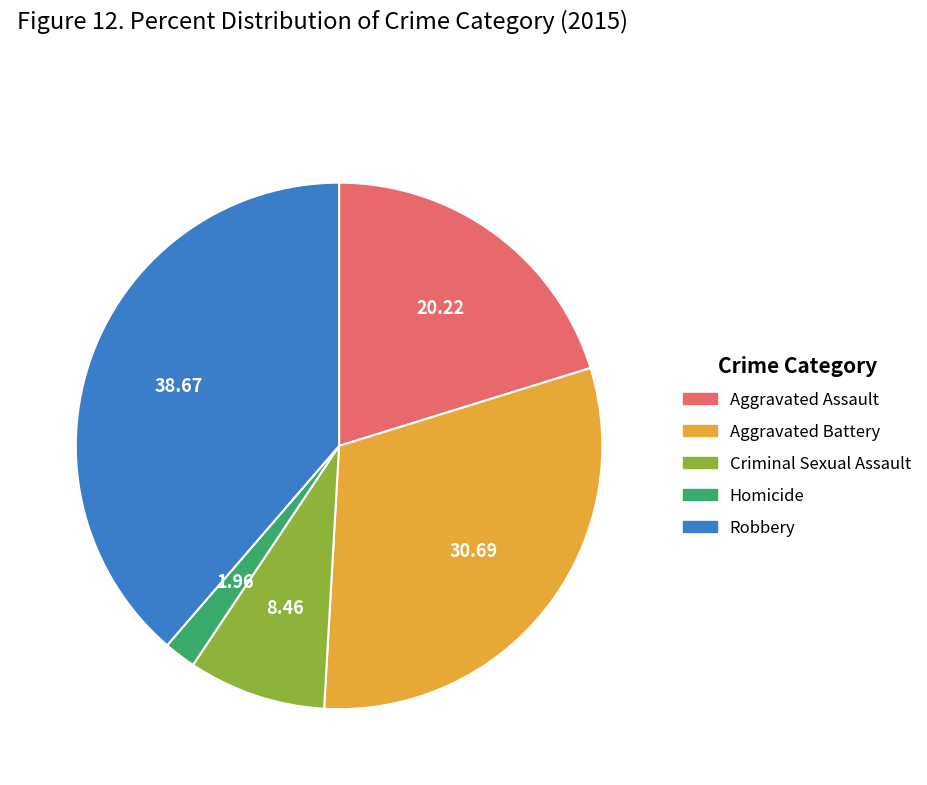

What is the smallest slice in the pie chart?

Homicide